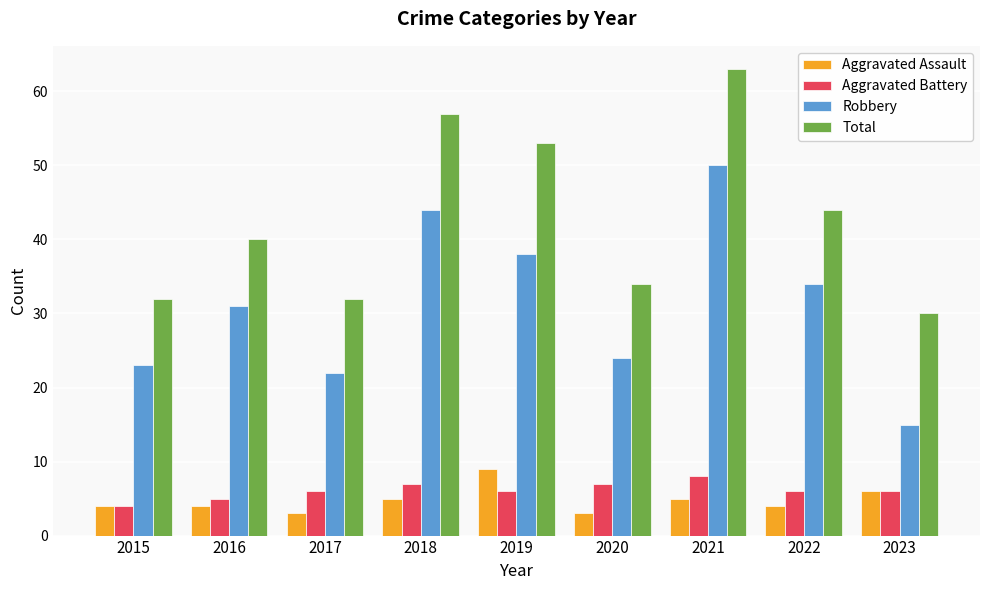

The value of Aggravated Battery at 2018 is 7. True or false?

True